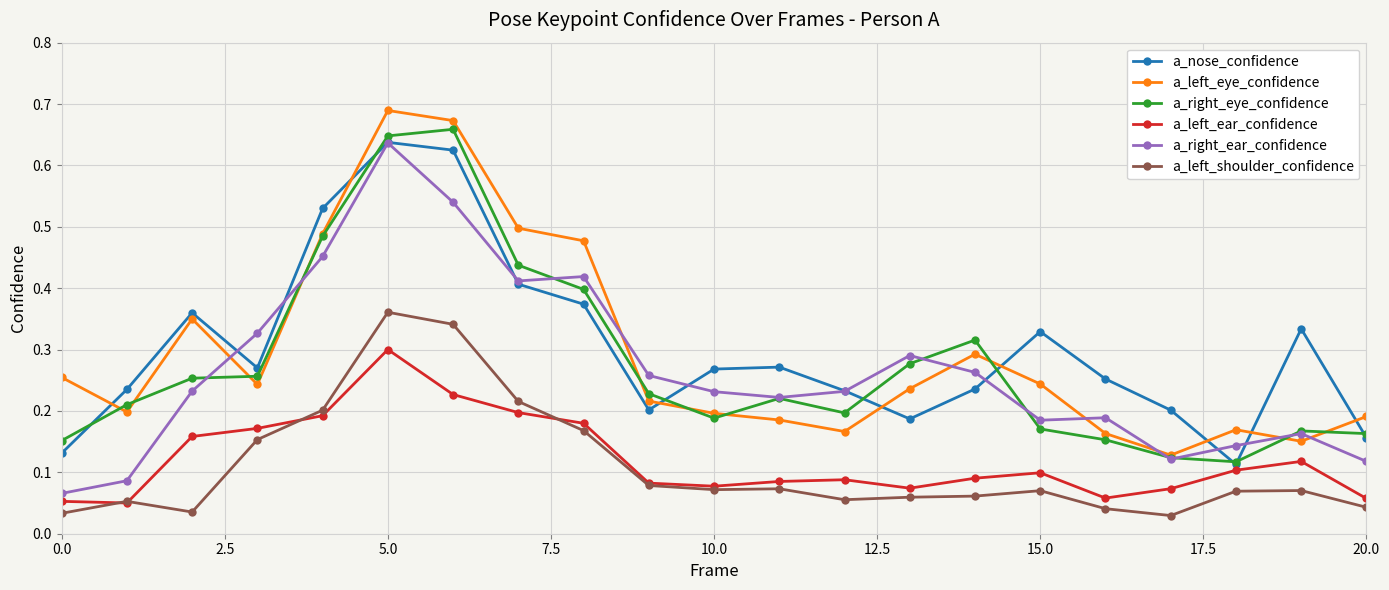

Count the a_left_ear_confidence values in the range 0 to 1.

21